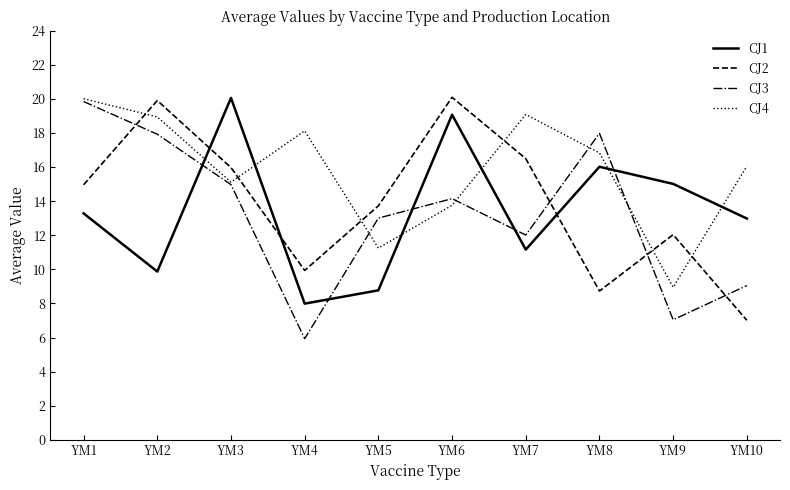

Is it true that CJ3 equals 8.1 at YM1?

False